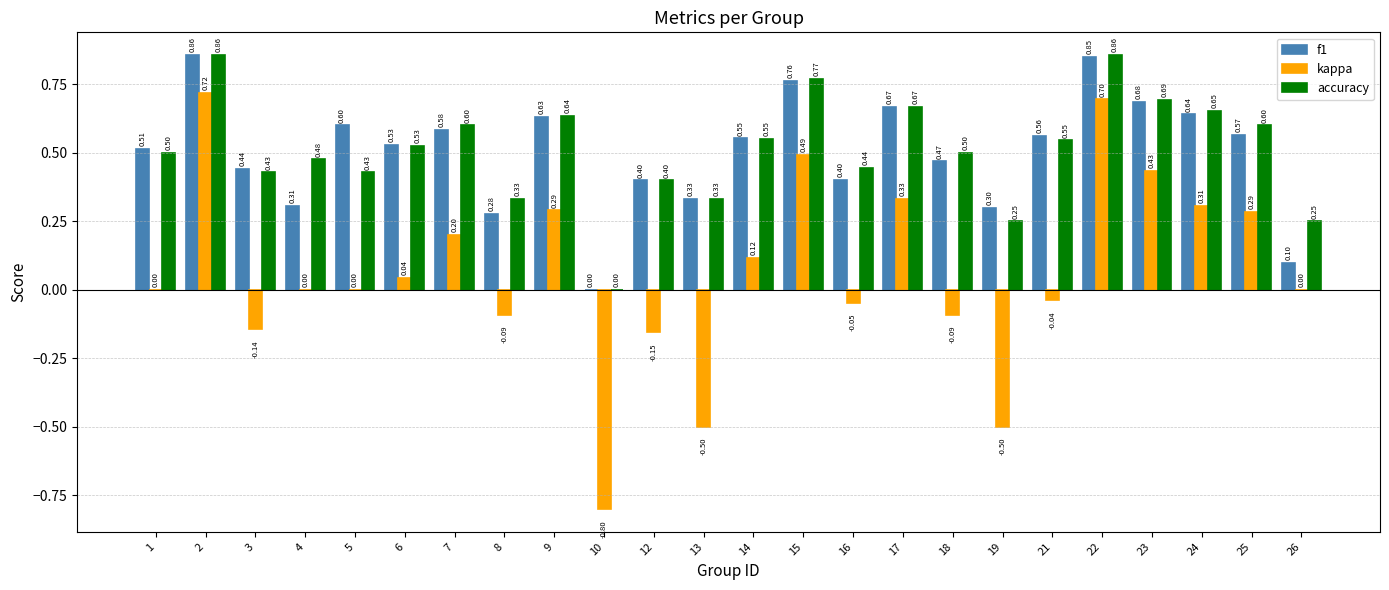

The value of kappa at 9 is 0.3. True or false?

True